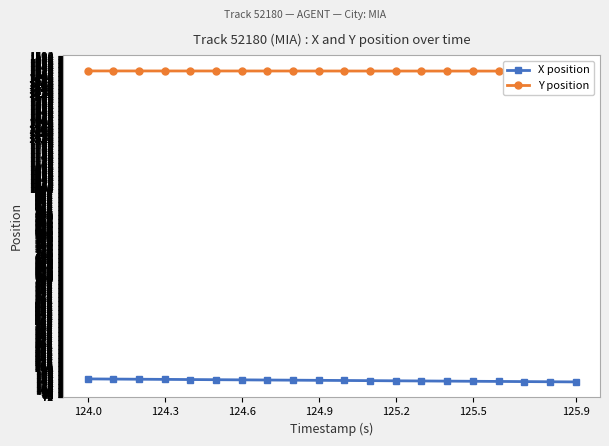

Is it true that X position equals 152.6 at 124.0?

True